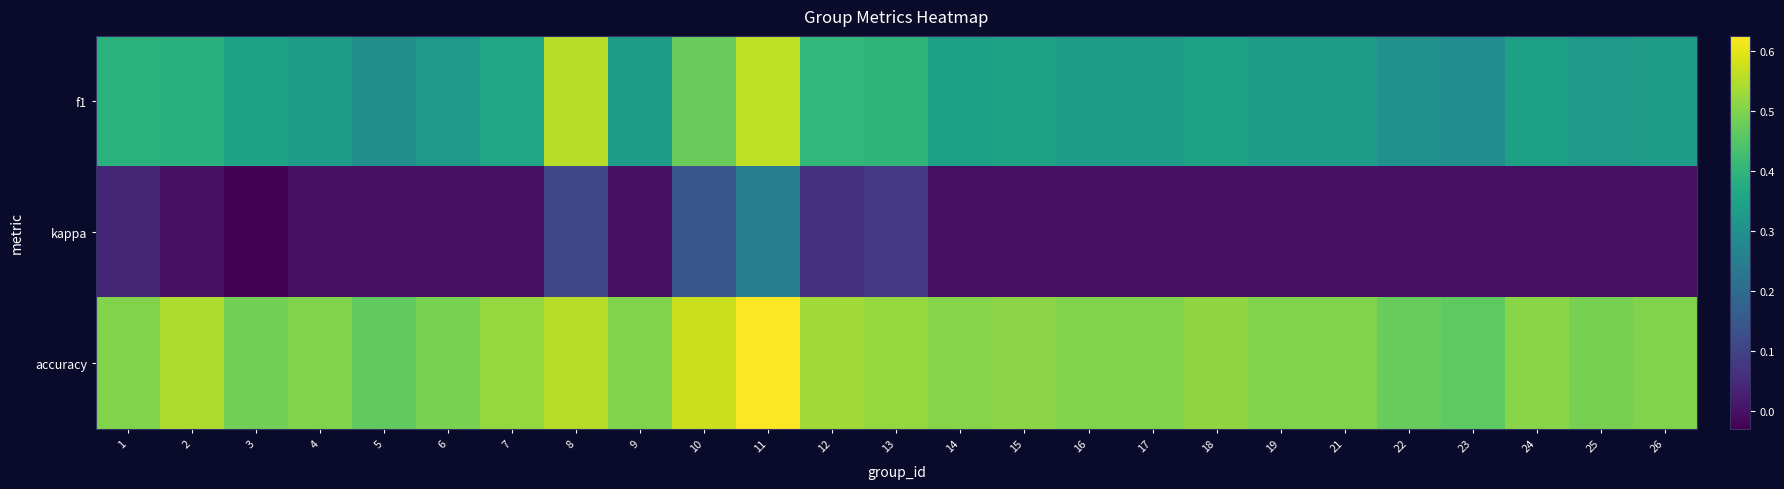

Rank the series at 21 from lowest to highest value.

kappa, f1, accuracy